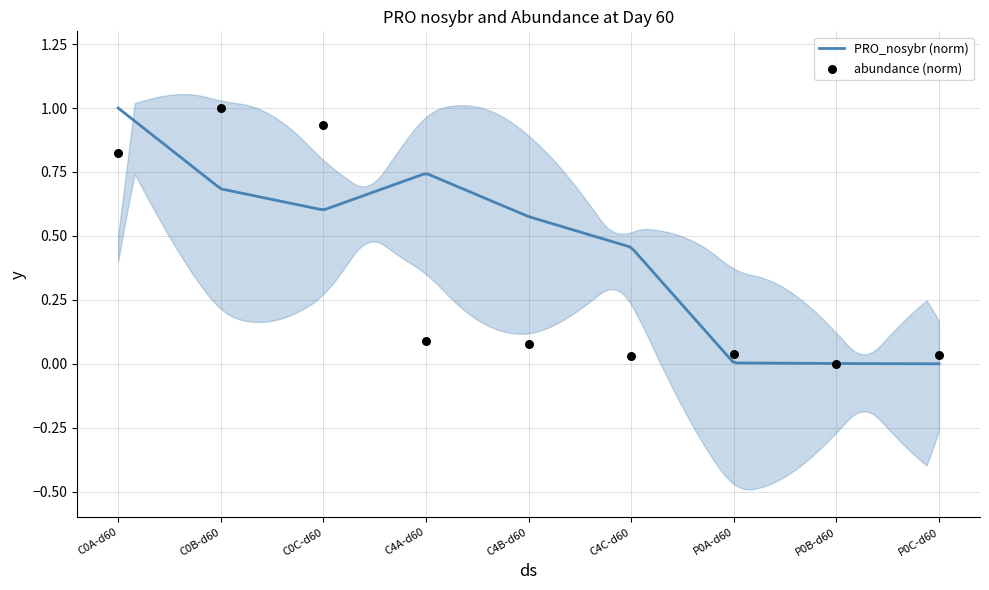

Between C0B-d60 and C4A-d60, which is larger?

C0B-d60